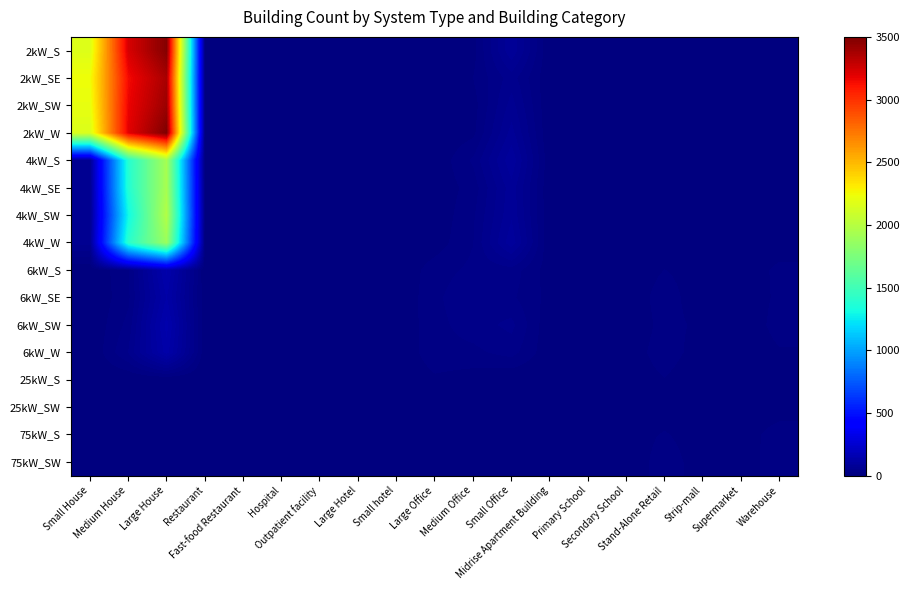

What is the total value across all series at Restaurant?

51